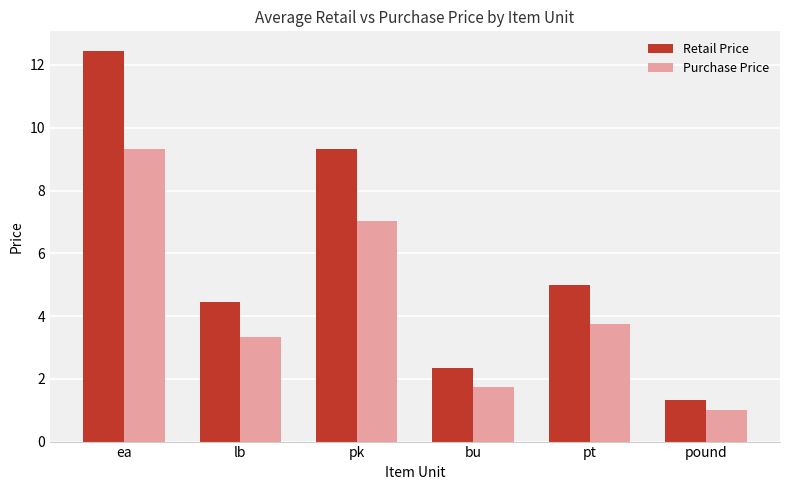

Are the bars horizontal?

No